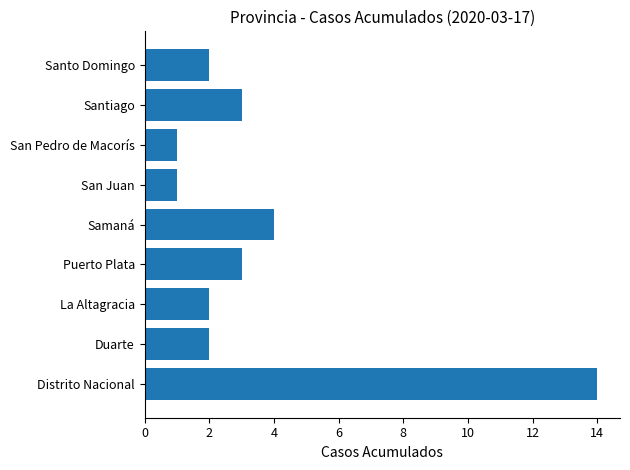

What is the ratio of the value at Samaná to the value at La Altagracia?

2.0